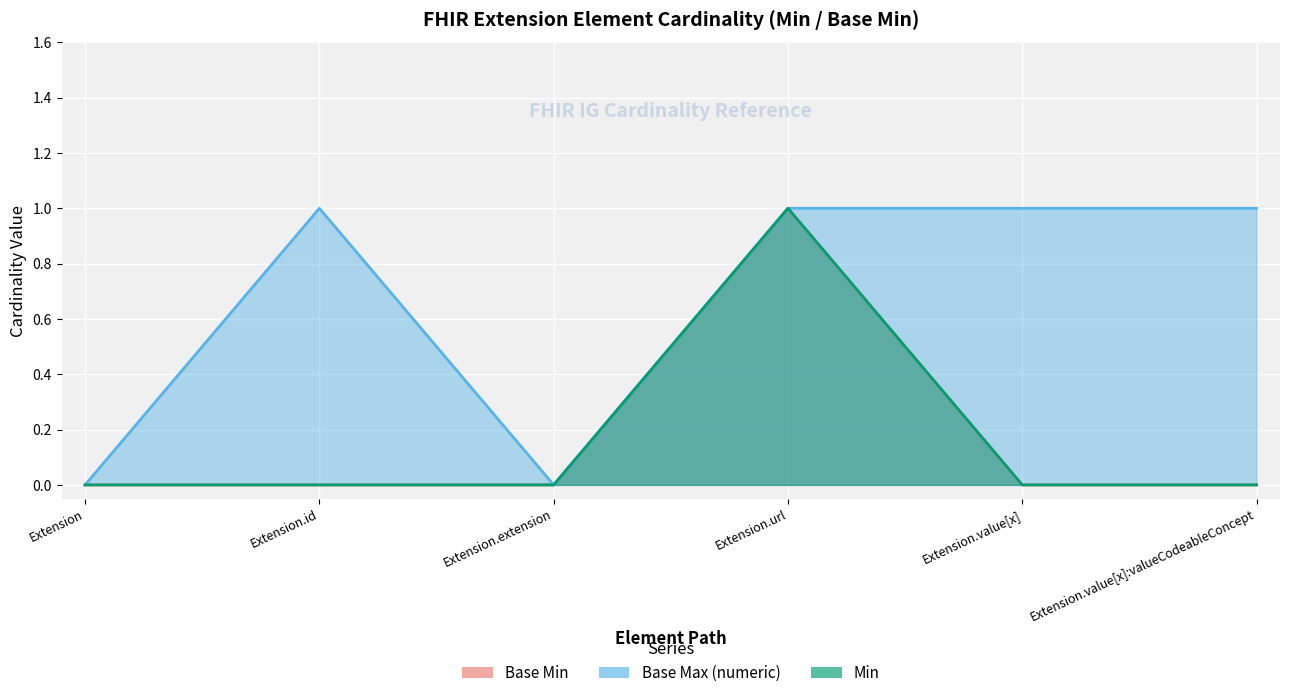

Count the Base Max (numeric) values in the range 0 to 1.

6